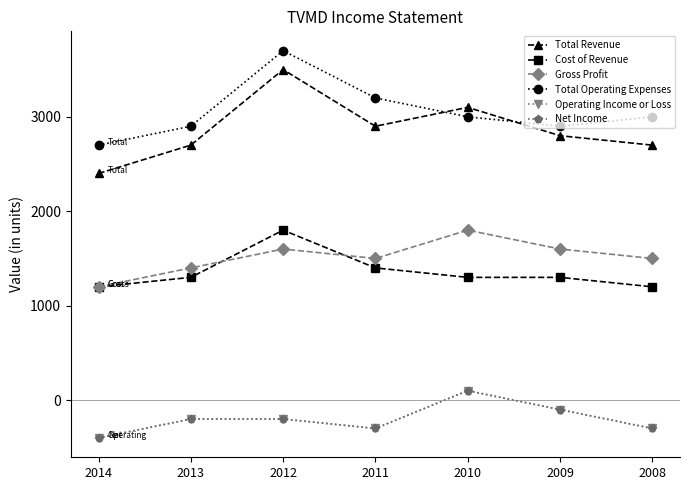

In Gross Profit, how many points are lower than both neighbors (excluding endpoints)?

1